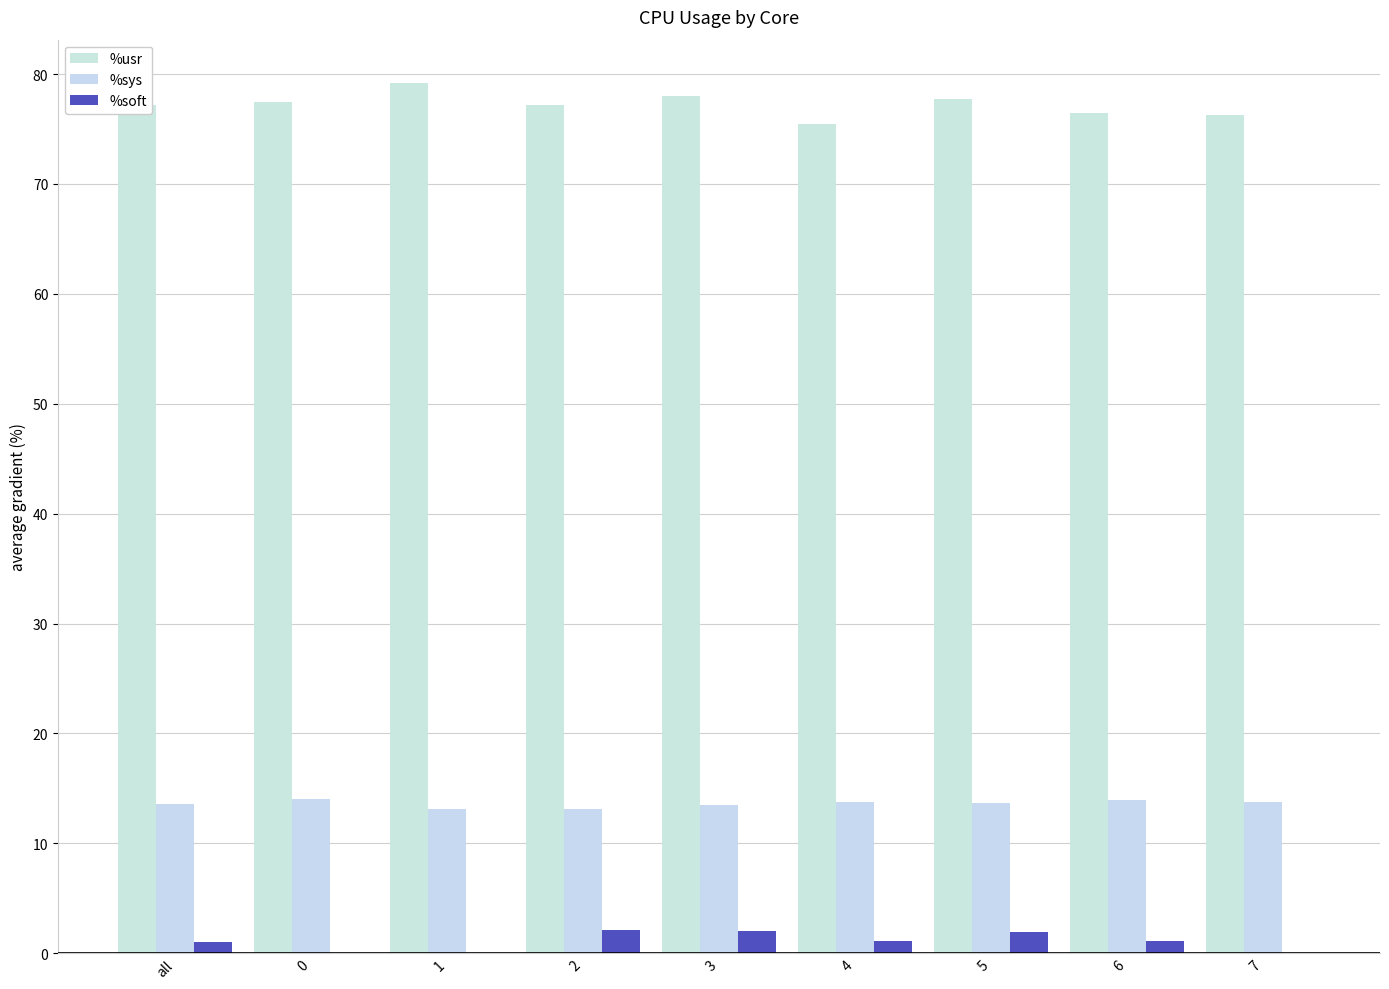

What is the sum of all %usr values?

695.0